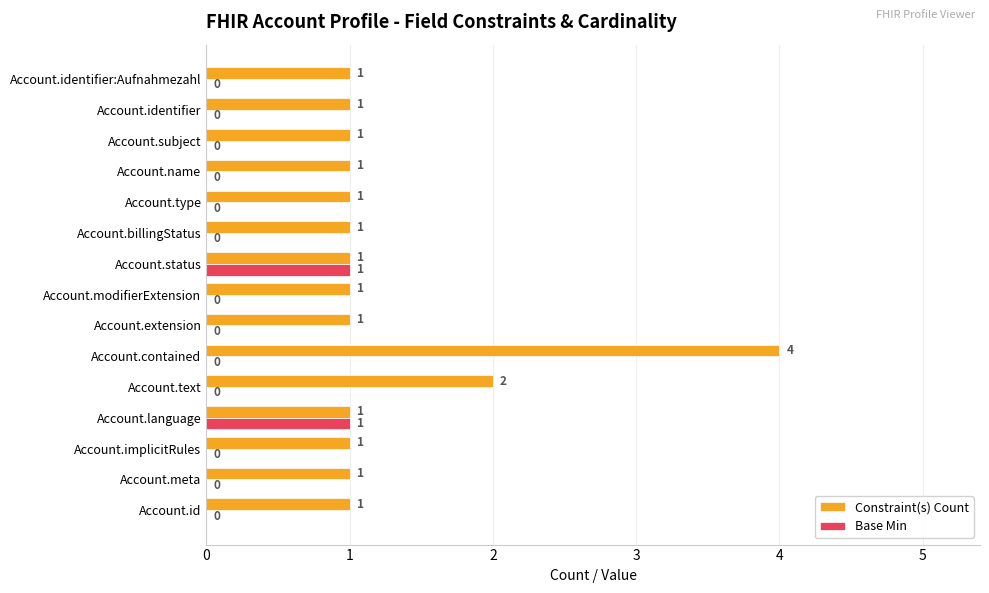

Is it true that Base Min equals 0 at Account.id?

True